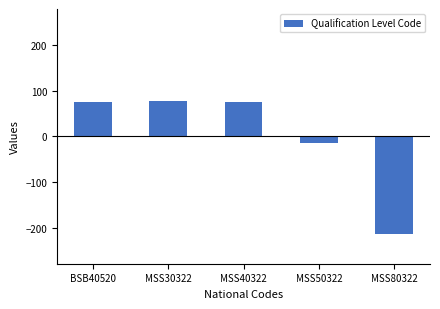

How many bars are there in total?

5